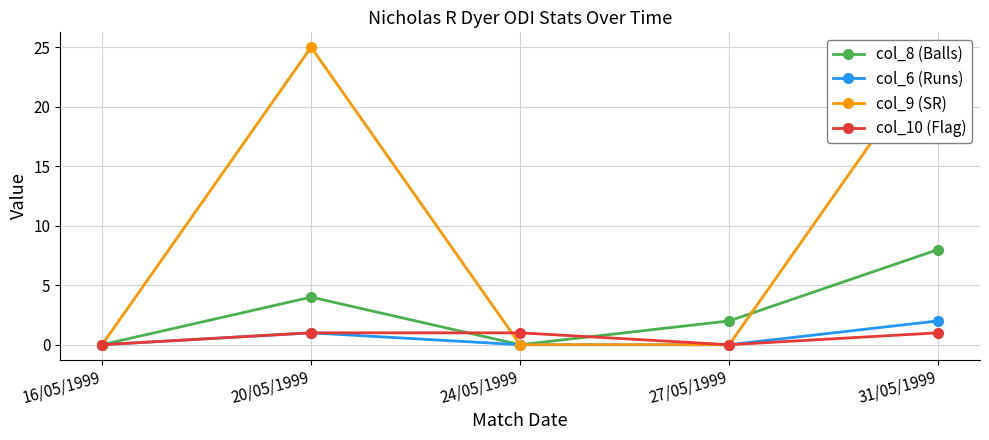

What are all the series names shown in the legend?

col_8 (Balls), col_6 (Runs), col_9 (SR), col_10 (Flag)